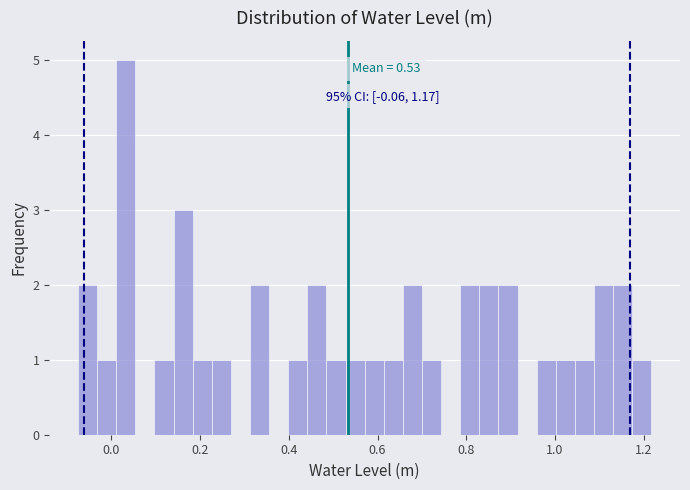

Read against the x-axis, roughly where is the centre of the tallest bar?

0.04